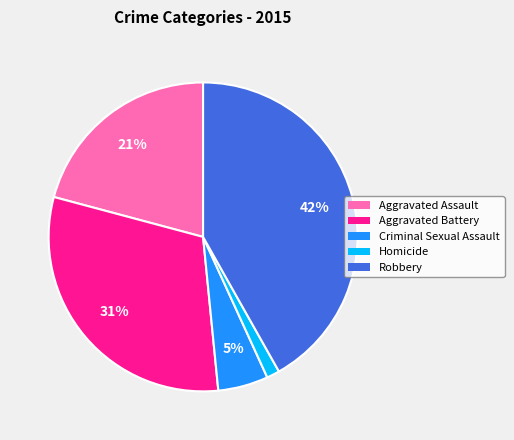

The Homicide slice represents 1% of the pie. True or false?

True